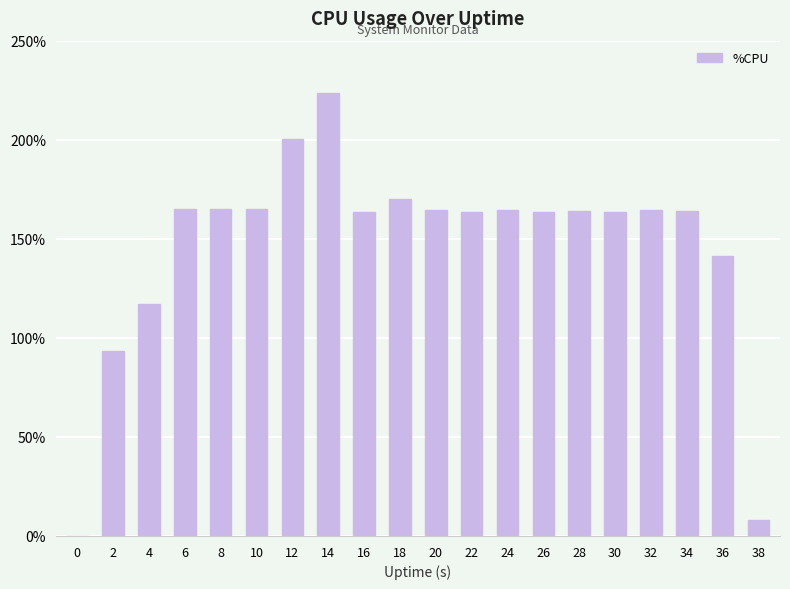

Count the number of categories in the chart.

20